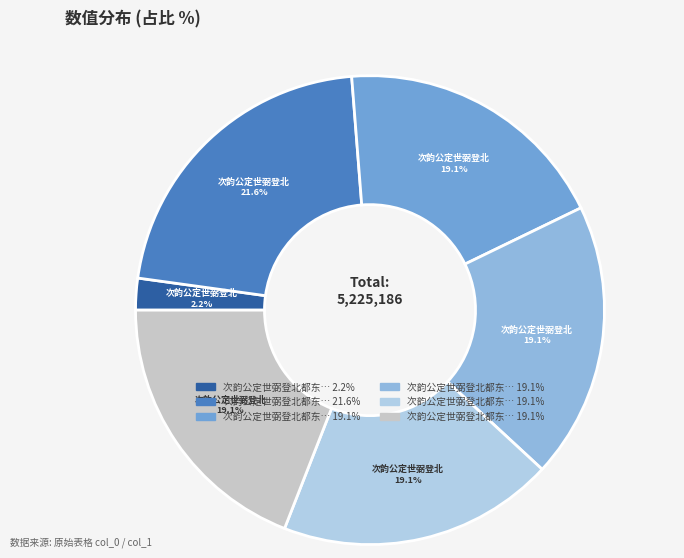

How many segments does this pie chart have?

6